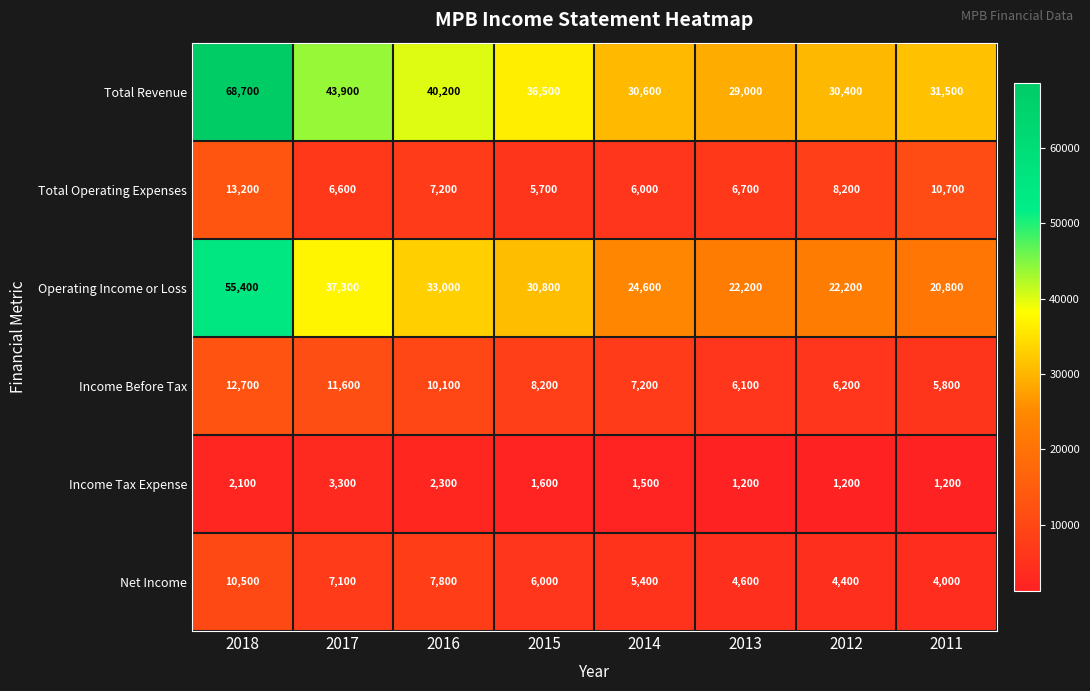

Which category has the lowest value in the Total Operating Expenses series?

2015